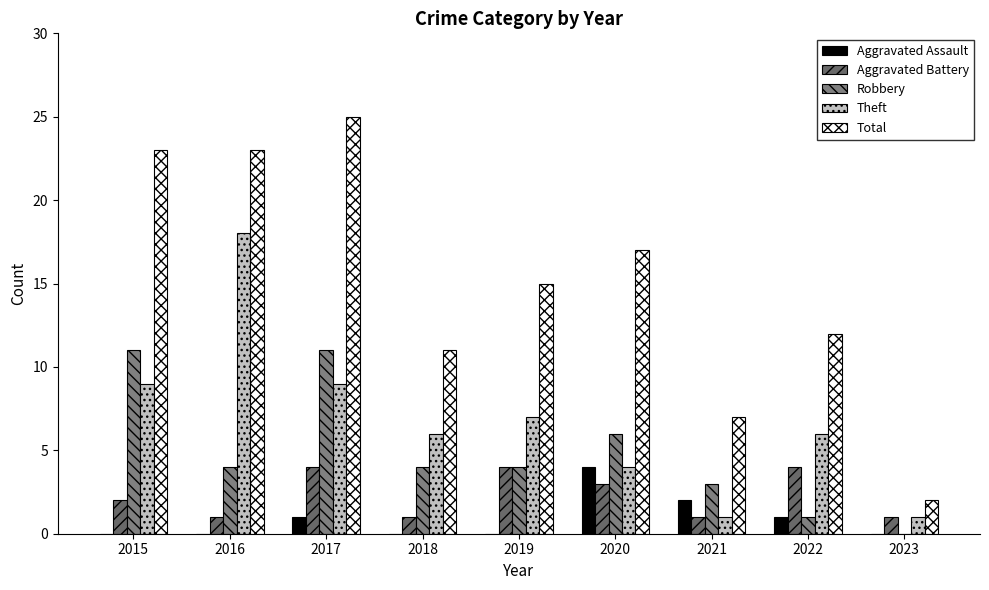

Is the value of Total at 2015 greater than the value of Robbery at 2018?

Yes